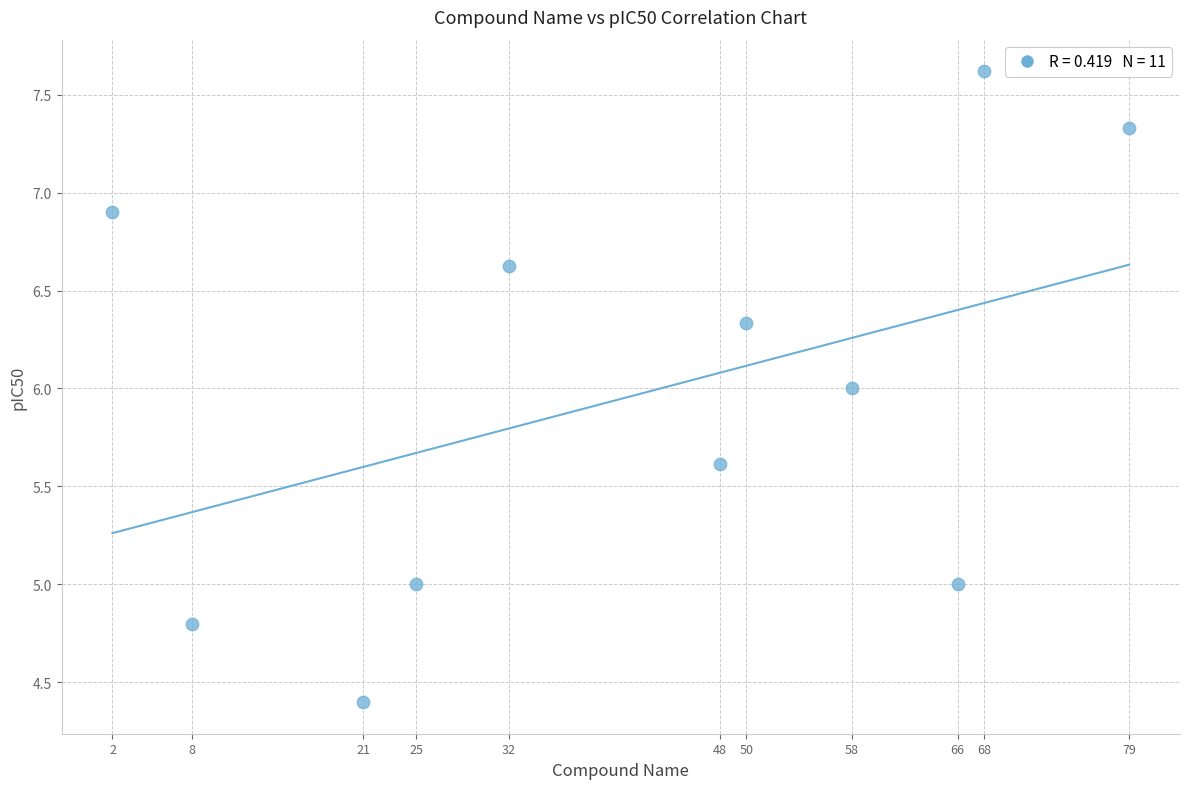

What is the average Y value?

6.0